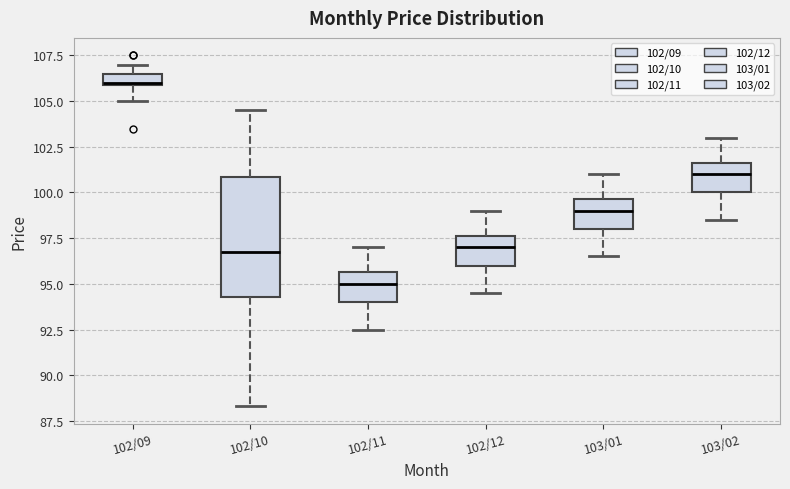

Comparing the boxes themselves (not the whiskers), which one is the tallest?

102/10